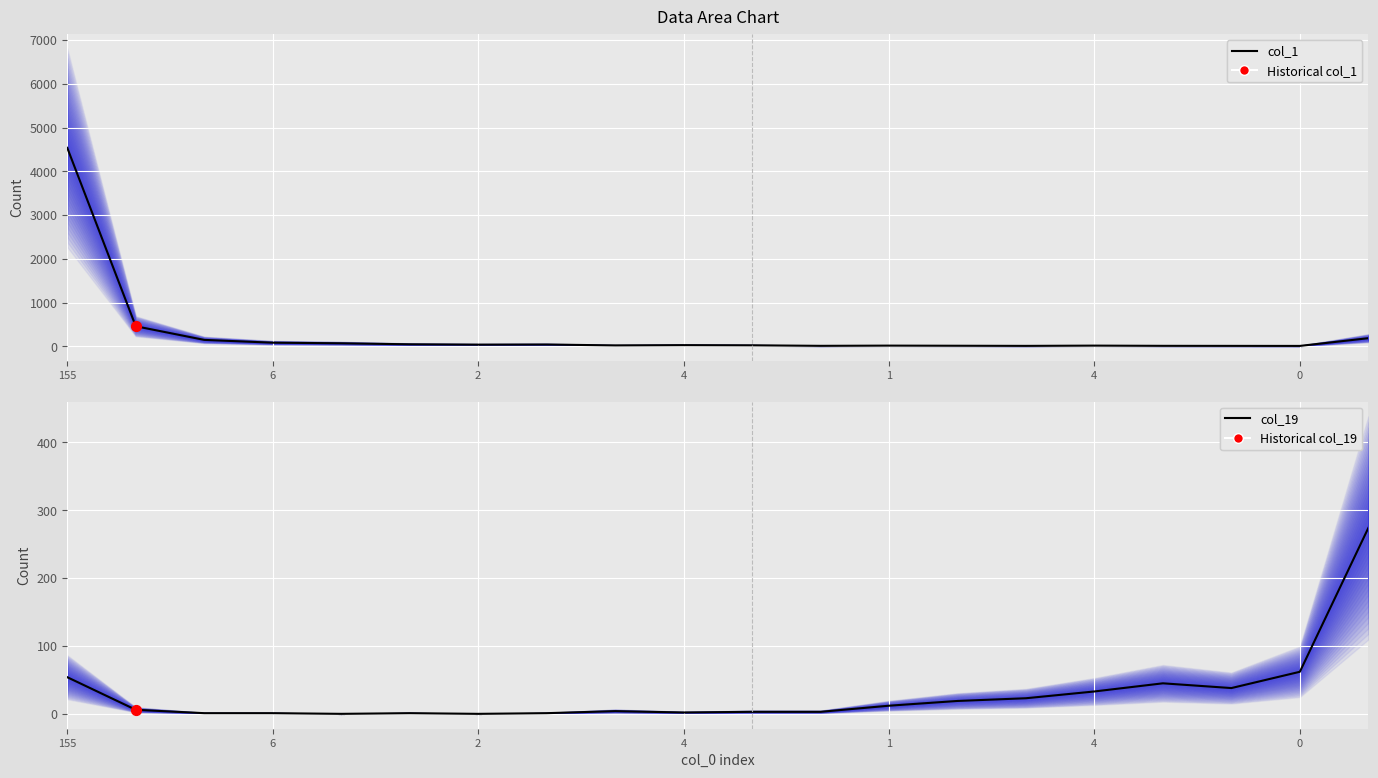

At which category is the sum across all series the highest?

155